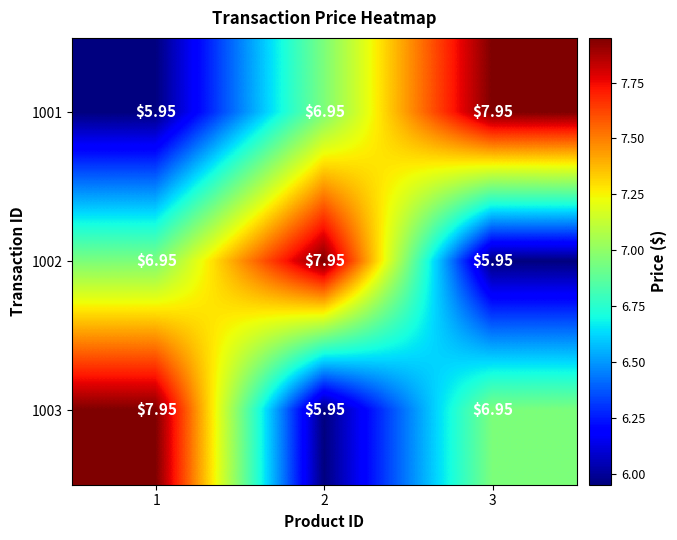

Is the value of 1001 at 3 greater than the value of 1003 at 2?

Yes